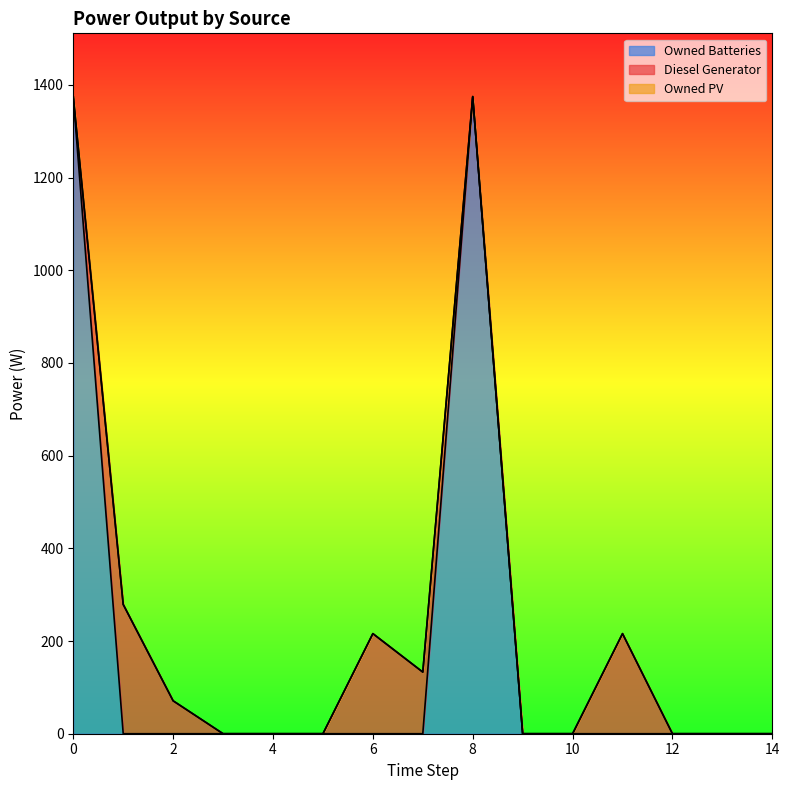

At which category is the sum across all series the highest?

8